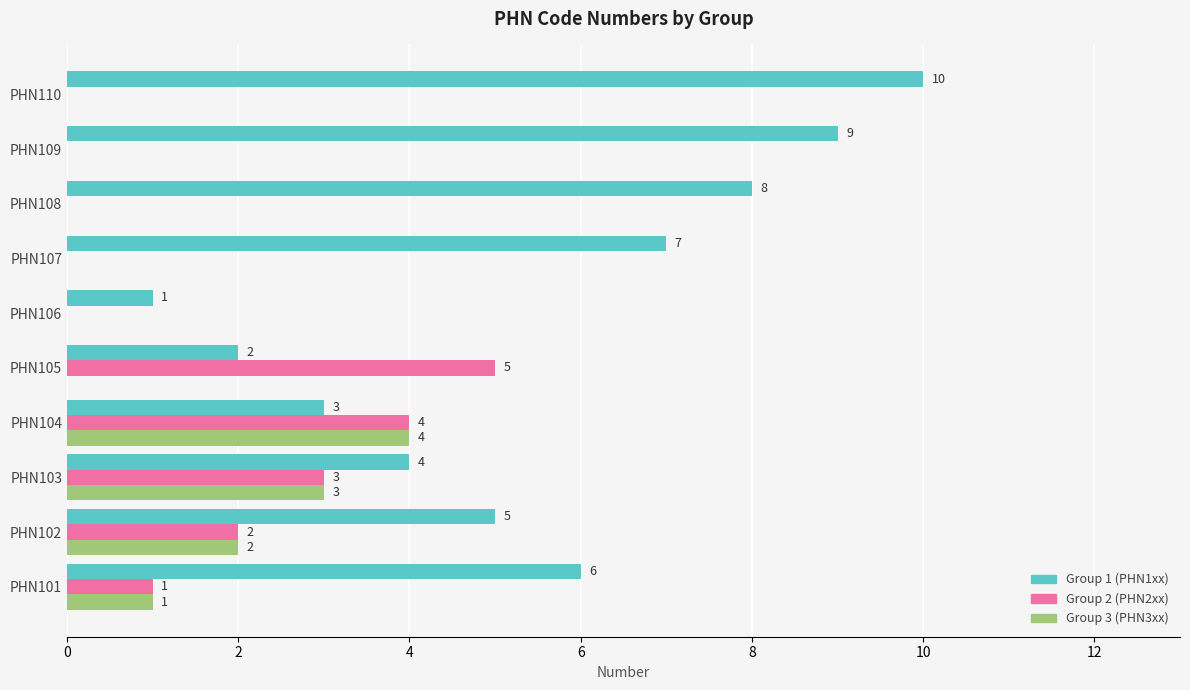

What is the maximum value shown in the chart?

10